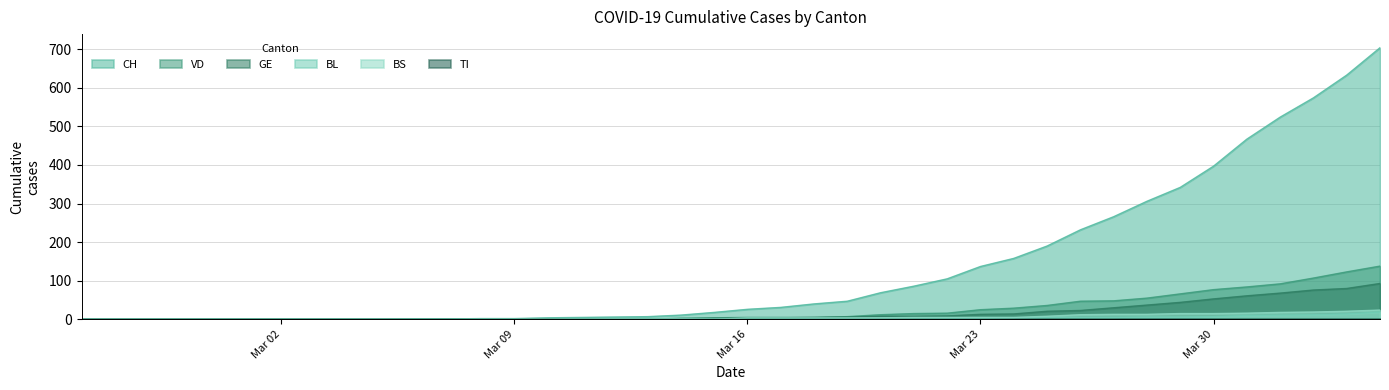

Which series has the largest total across all categories?

CH